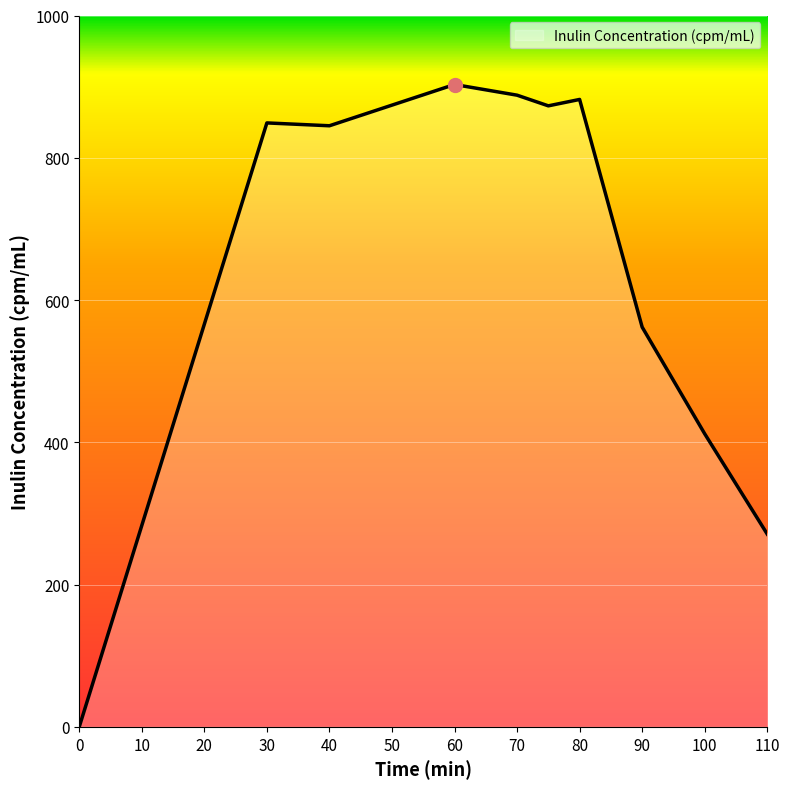

What is the difference between the maximum and minimum values?

903